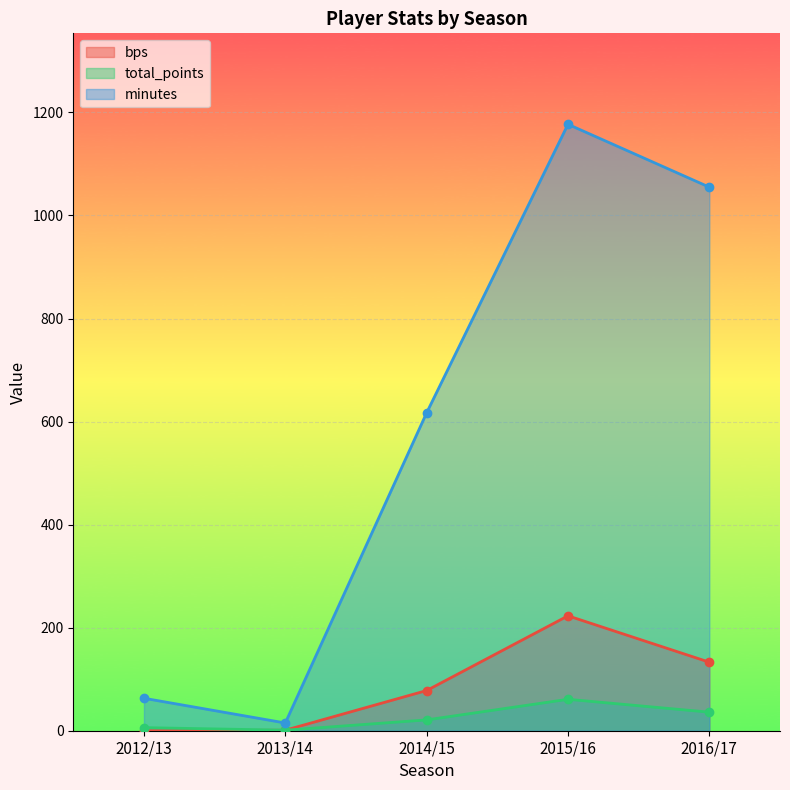

At which category does total_points reach its first local valley?

2013/14